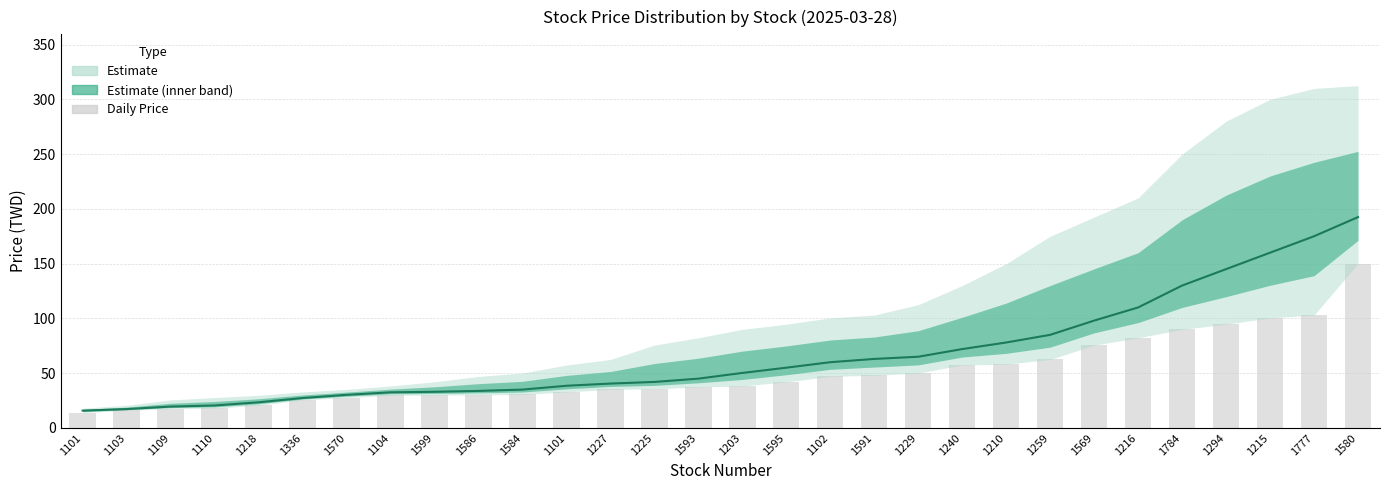

What is the difference between the values at 1336 and 1593?

17.7